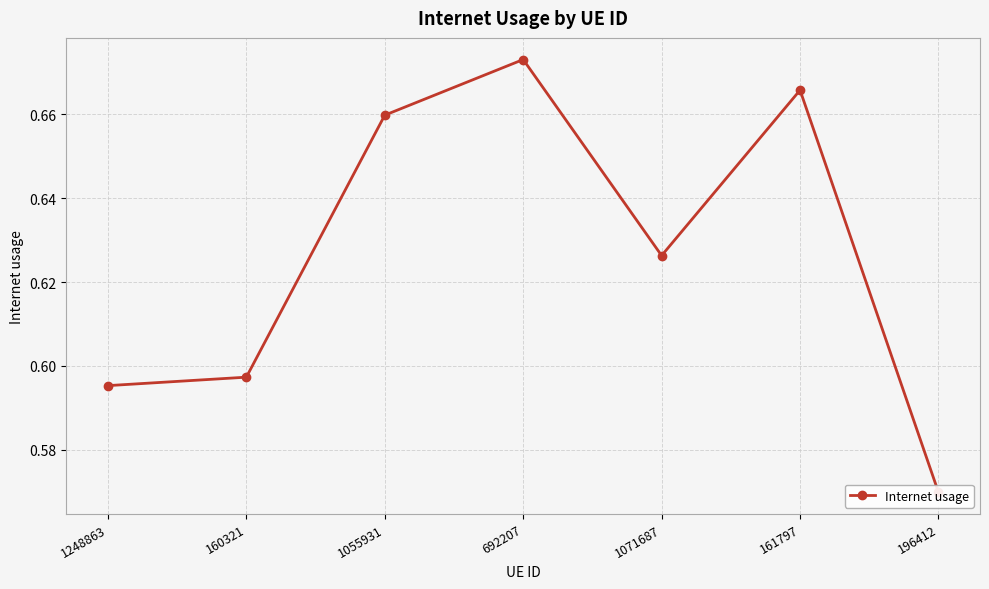

Does the chart display data point markers on the line(s)?

Yes